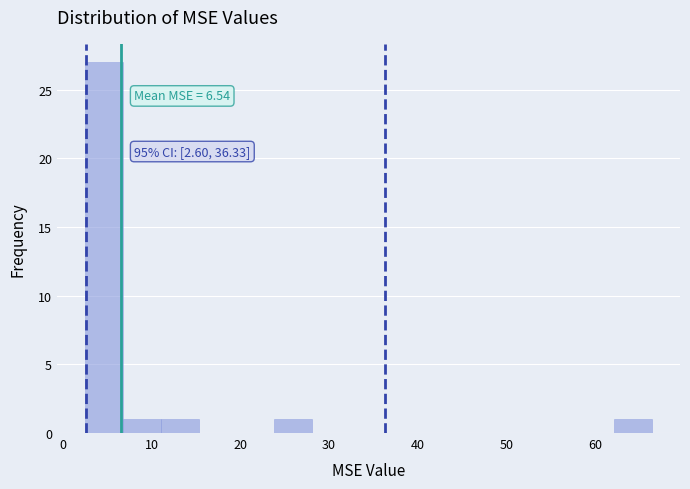

Over which range of the x-axis is the bar tallest?

3 to 7